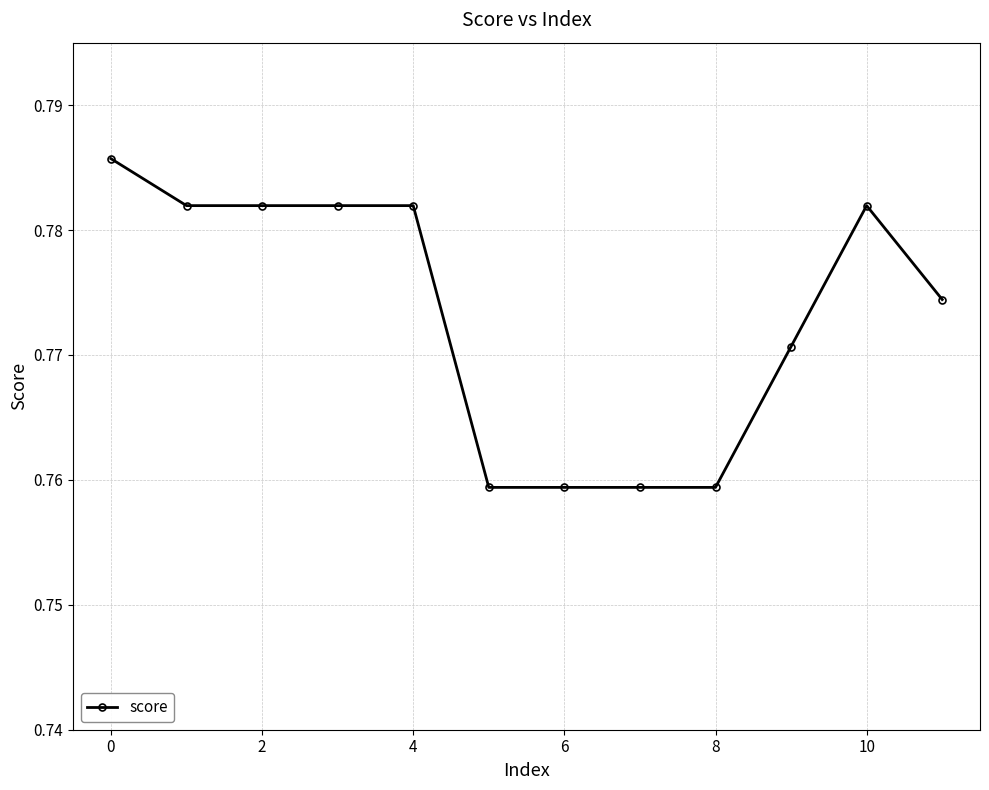

How many values are between 0 and 1?

12